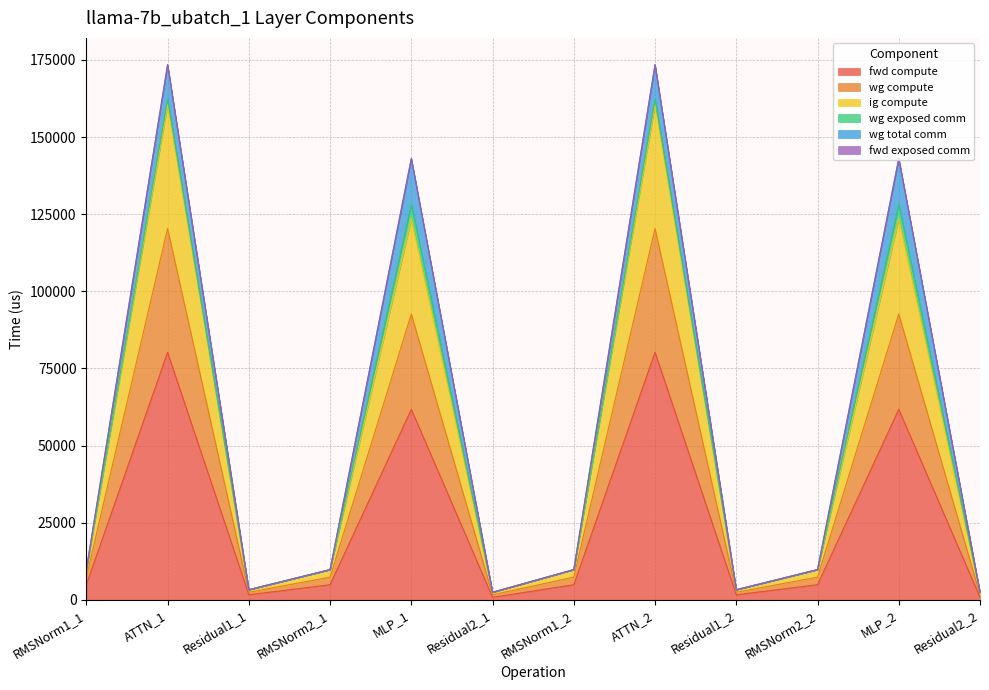

At which label does fwd compute first exceed 4899?

RMSNorm1_1